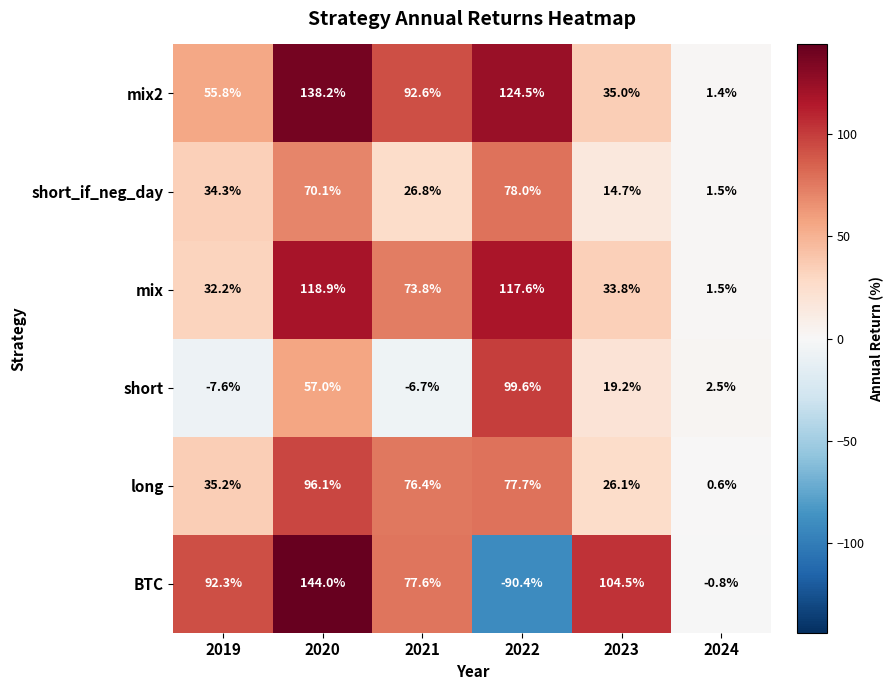

What is the approximate value of BTC at 2020?

144.0